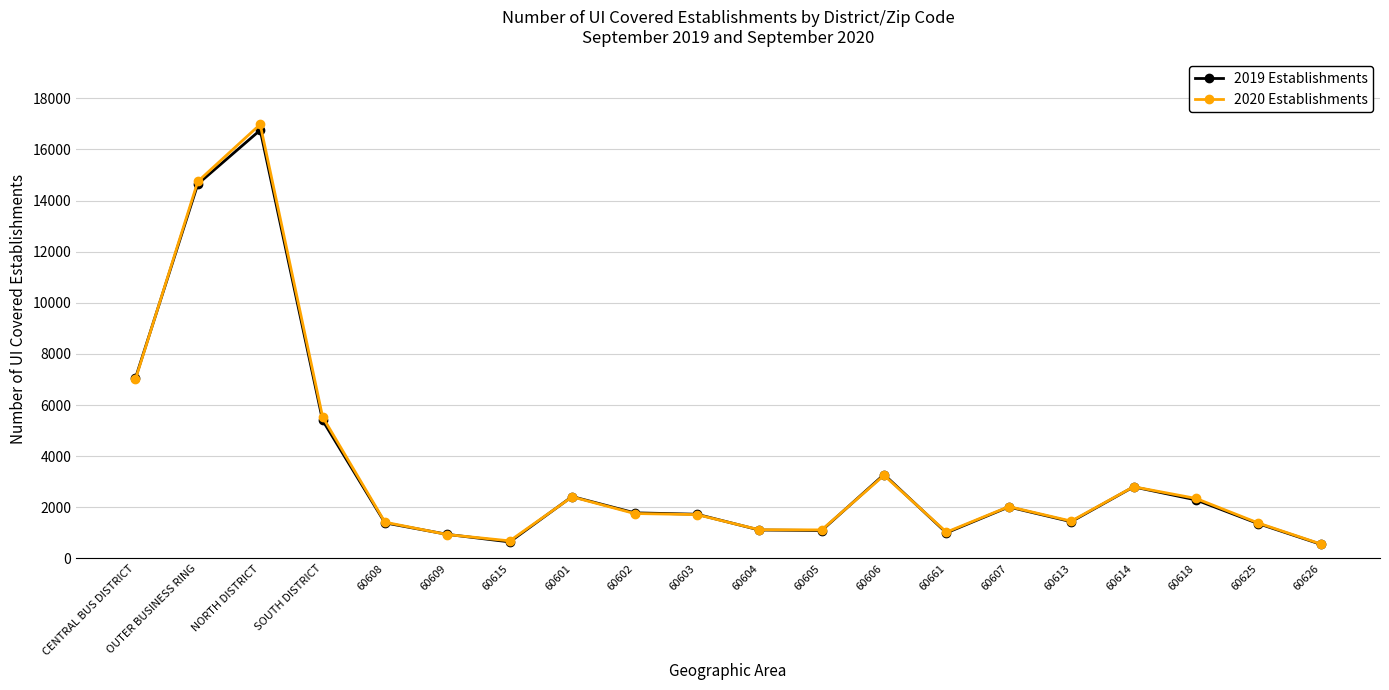

What is the label of the 14th point from the right?

60615